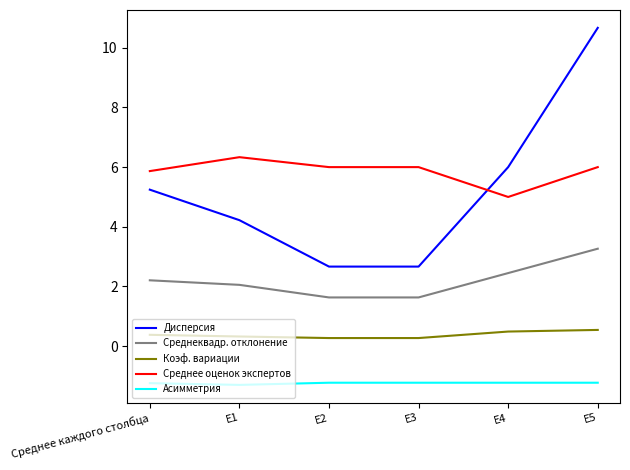

True or false: Среднеквадр. отклонение has a value of 2.2 at Среднее каждого столбца.

True